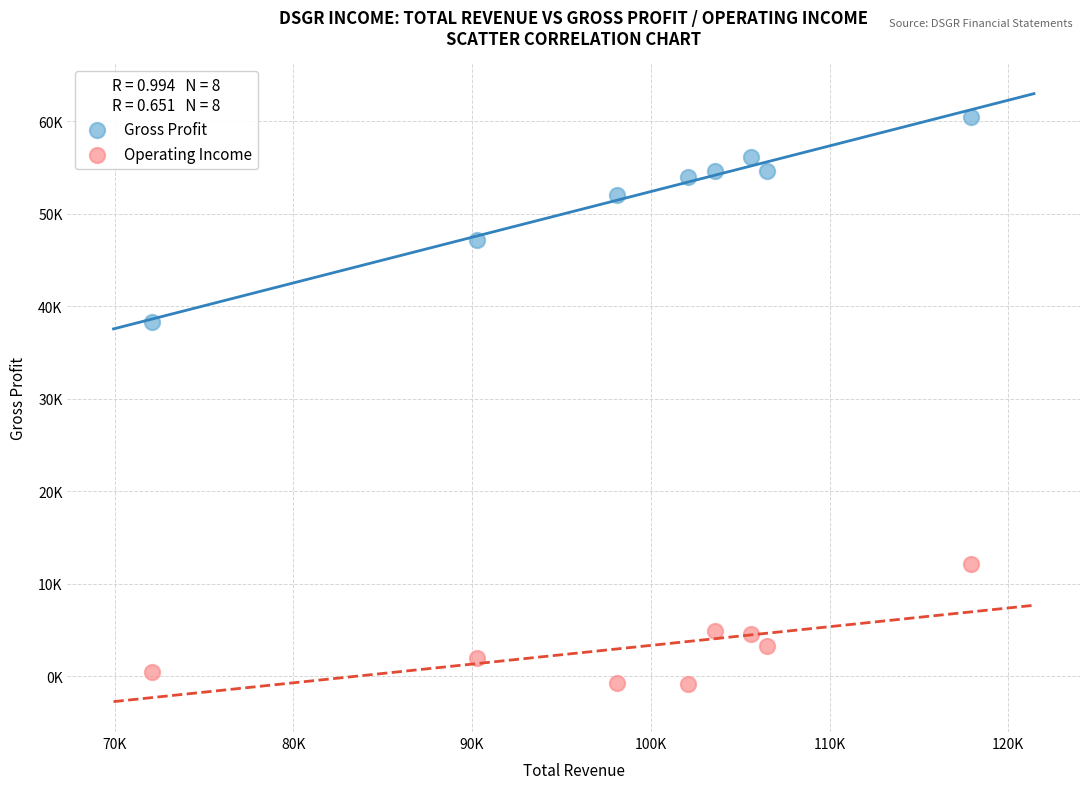

Which series contains the highest Y value?

Gross Profit